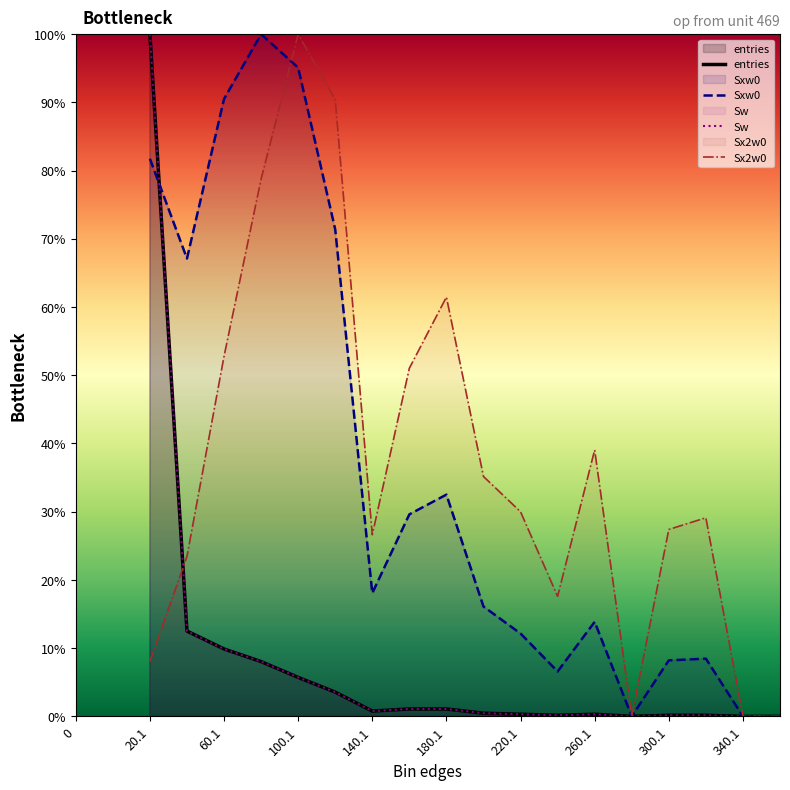

Rank the series by their maximum value, from lowest to highest.

entries, Sxw0, Sw, Sx2w0